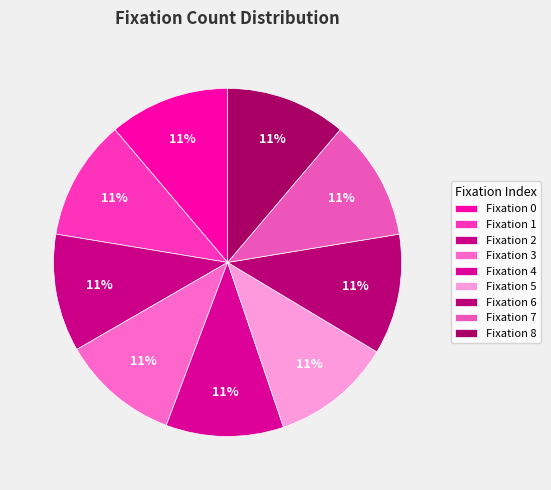

To the nearest percent, what is the average slice percentage?

11%